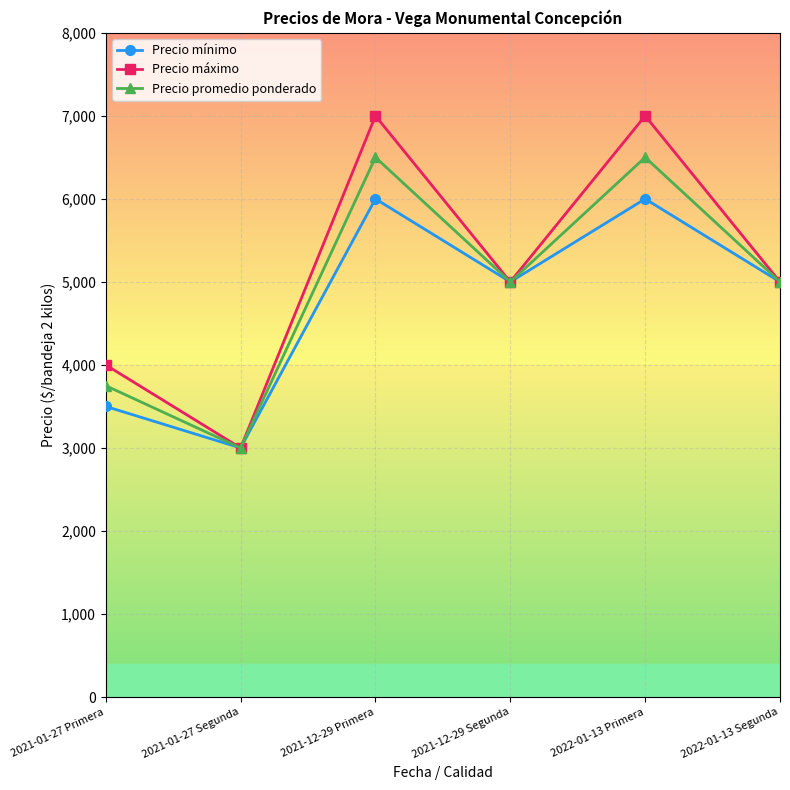

What value does the Precio mínimo series have at 2021-12-29 Primera?

6000